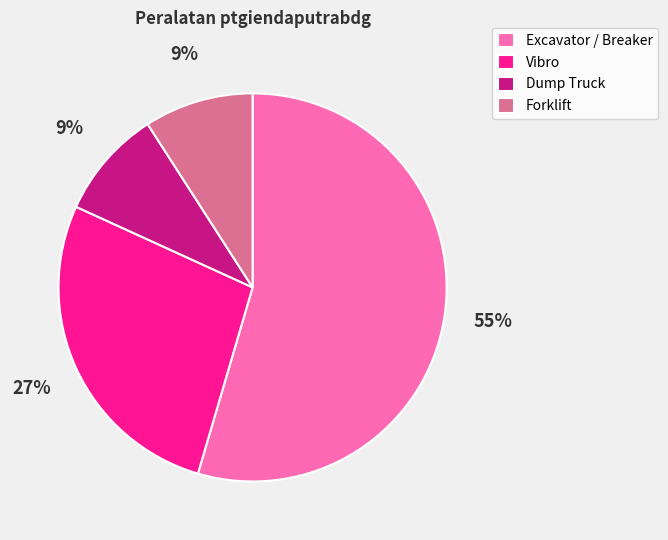

Which category has the biggest portion of the pie?

Excavator / Breaker